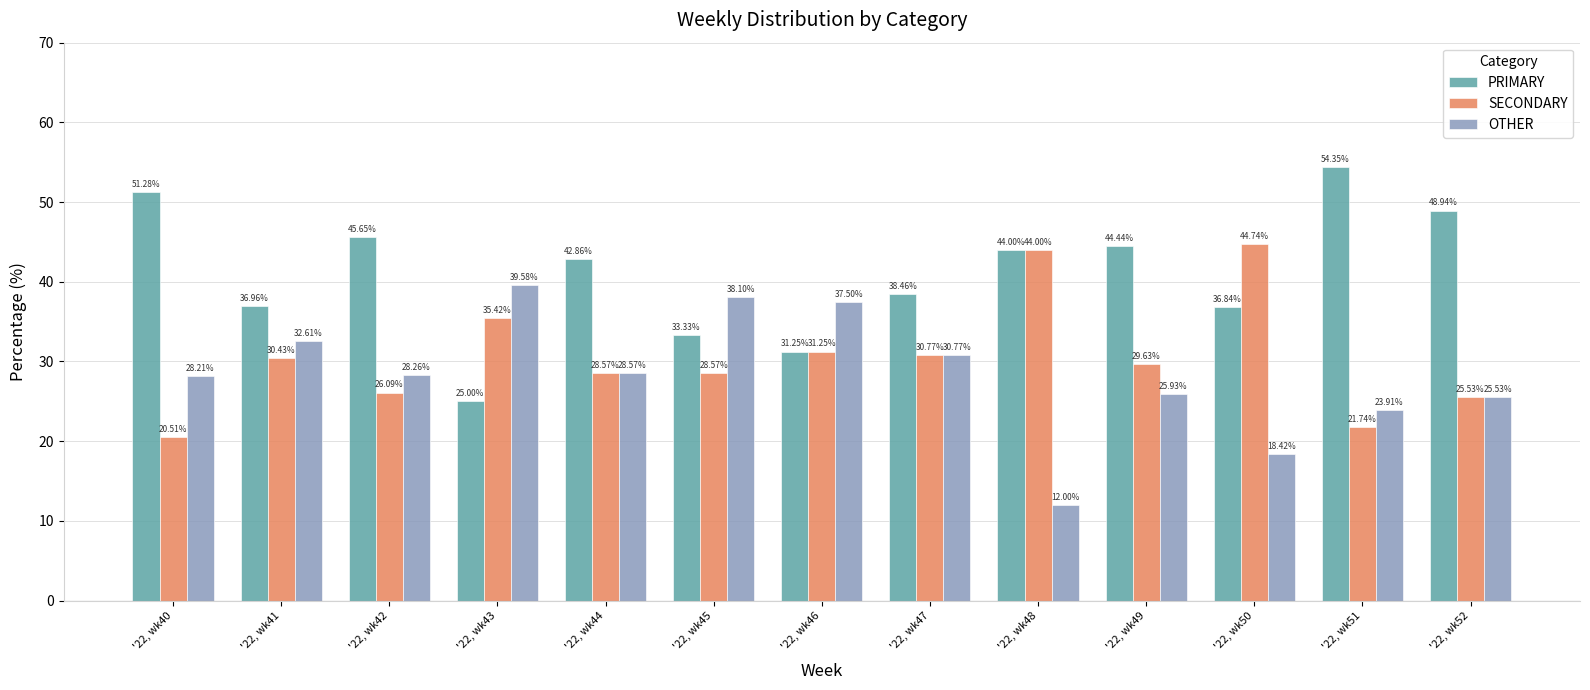

Rank the series by their average value, from highest to lowest.

PRIMARY, SECONDARY, OTHER